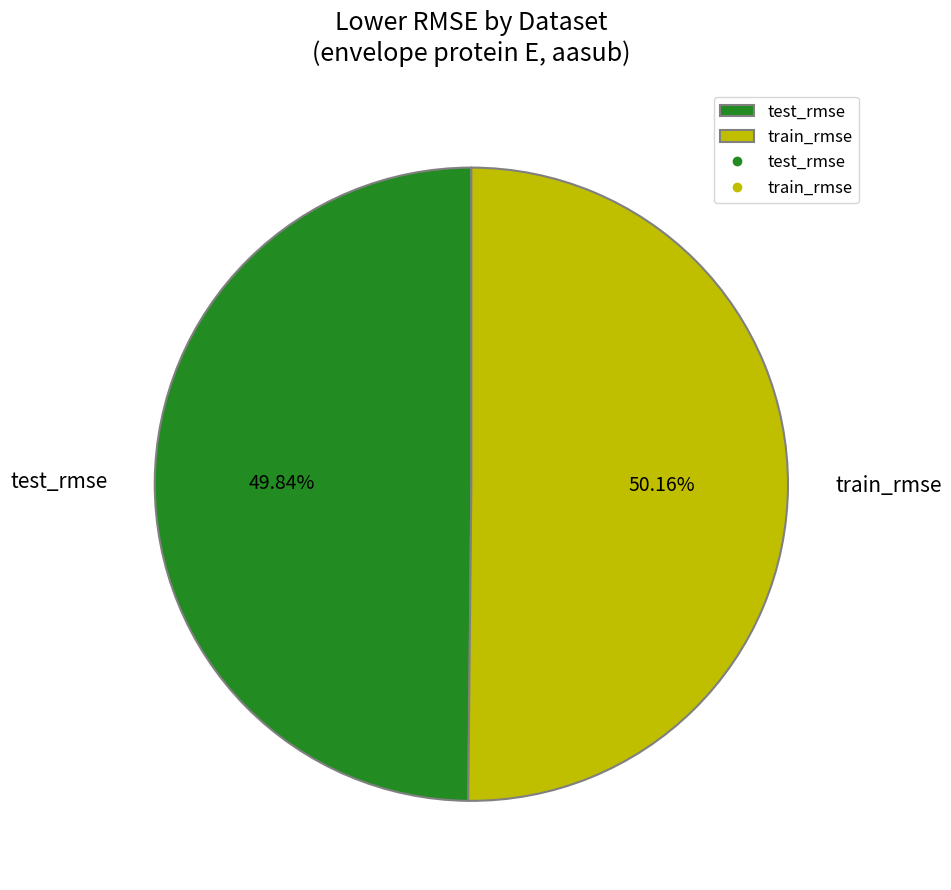

How many slices are in this pie chart?

2